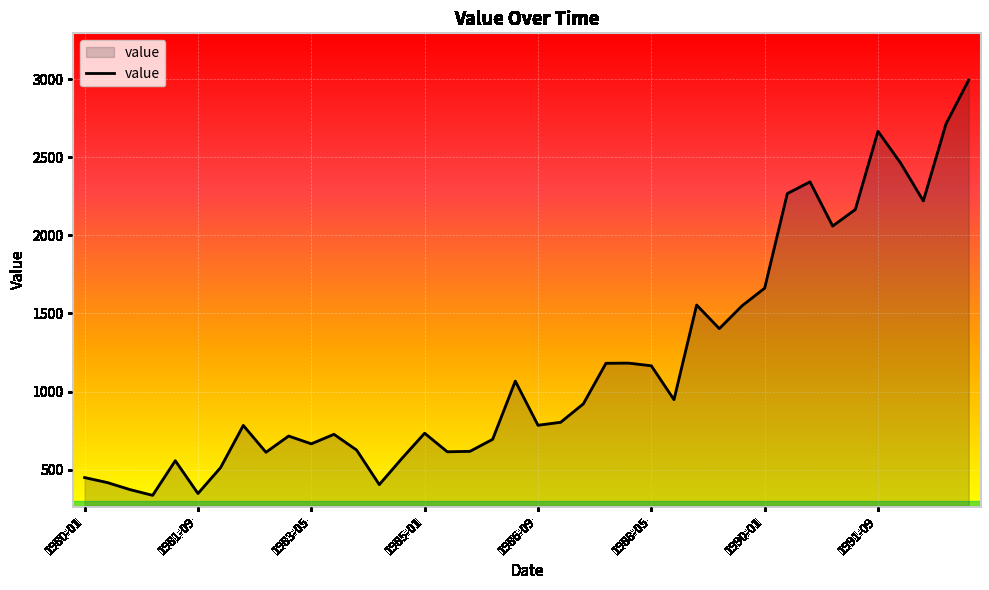

What is the greatest value displayed?

2995